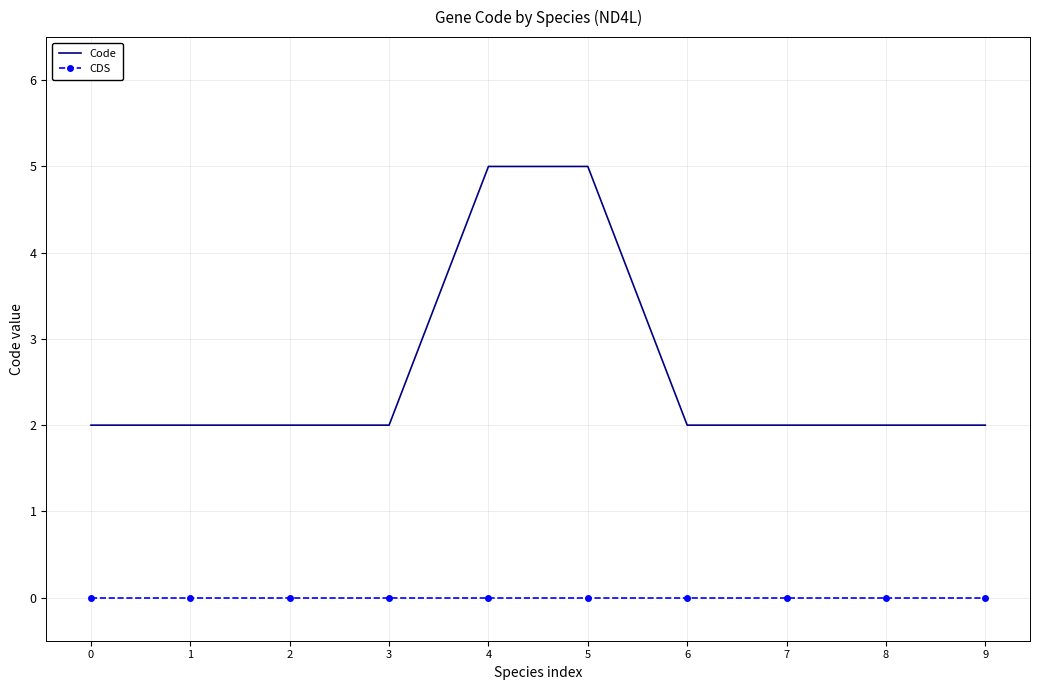

What is the spread (max minus min) of values at 7?

2